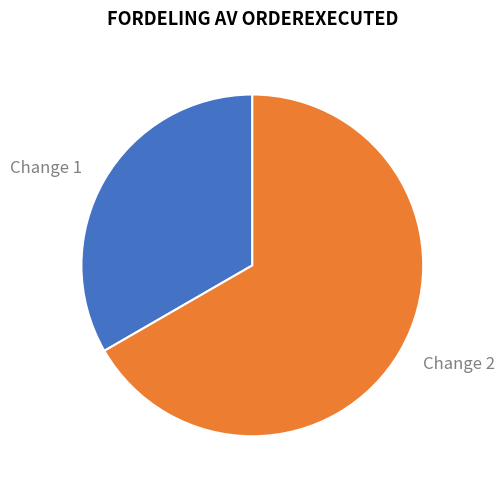

To the nearest percent, what is the average slice percentage?

50%